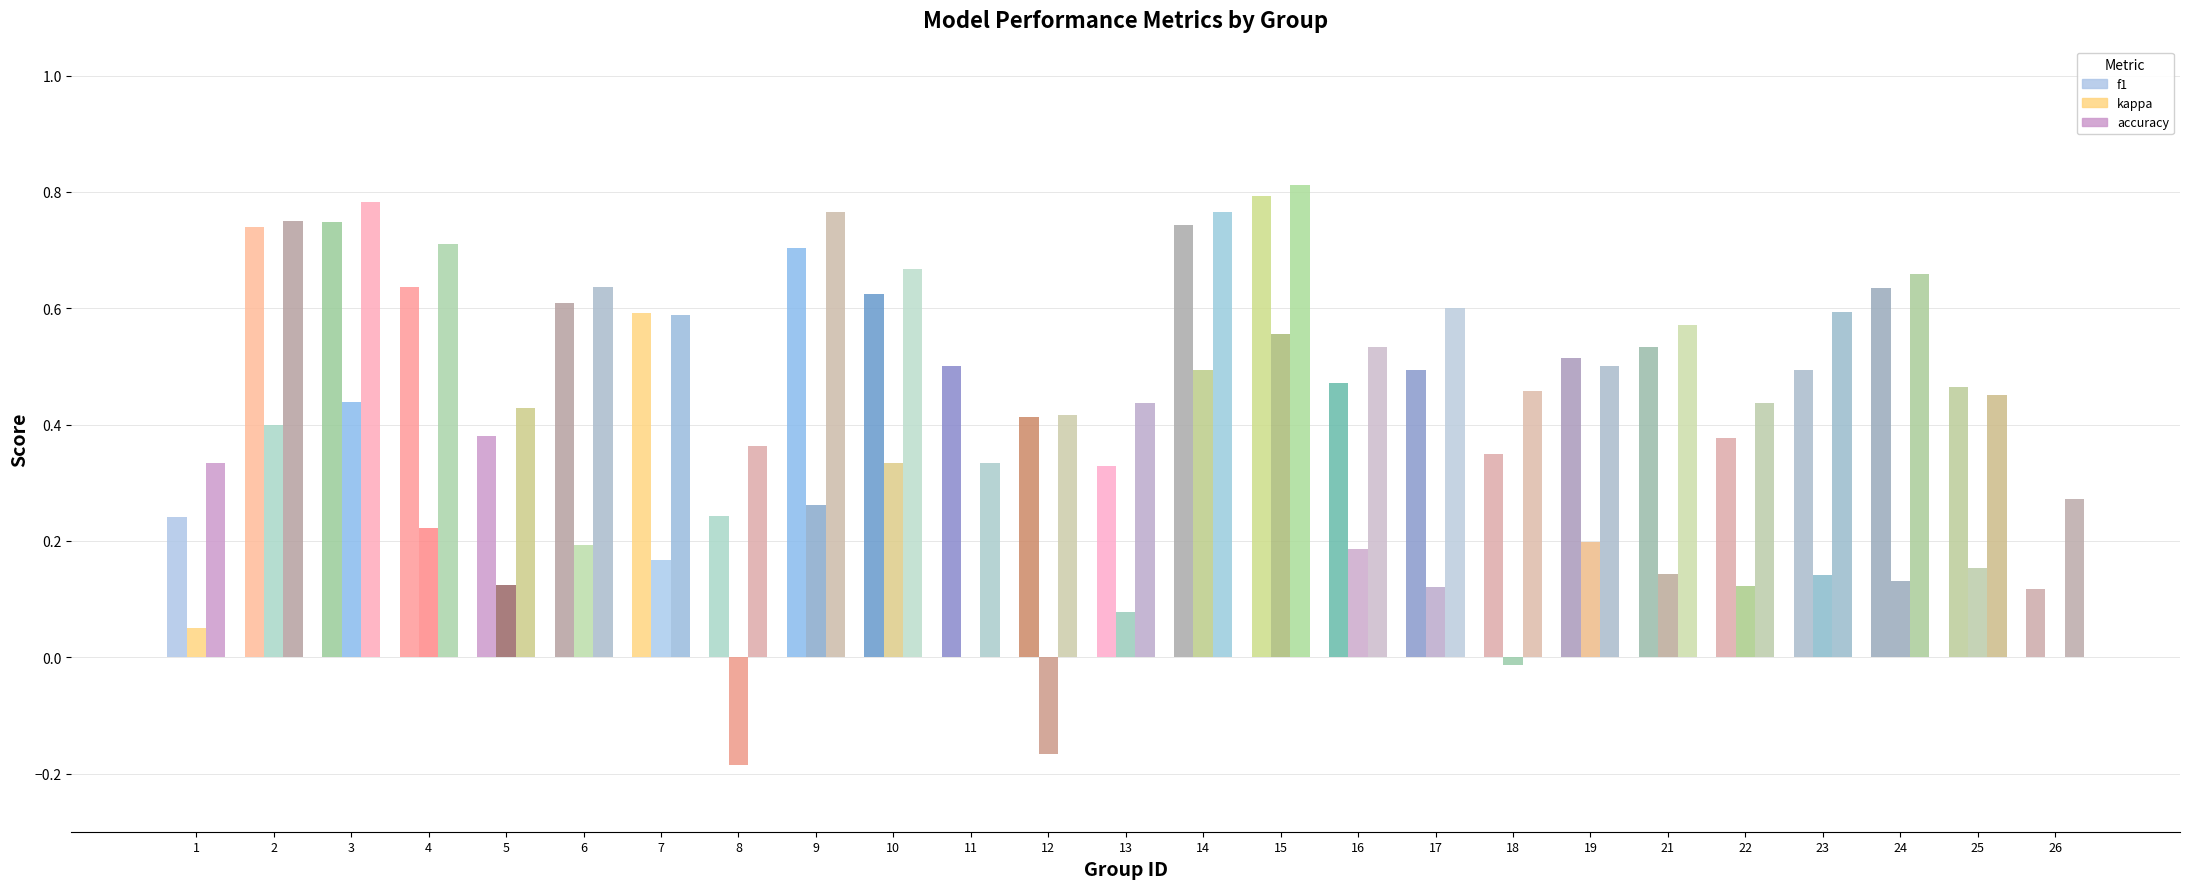

At which category does the chart reach its peak across all series?

15